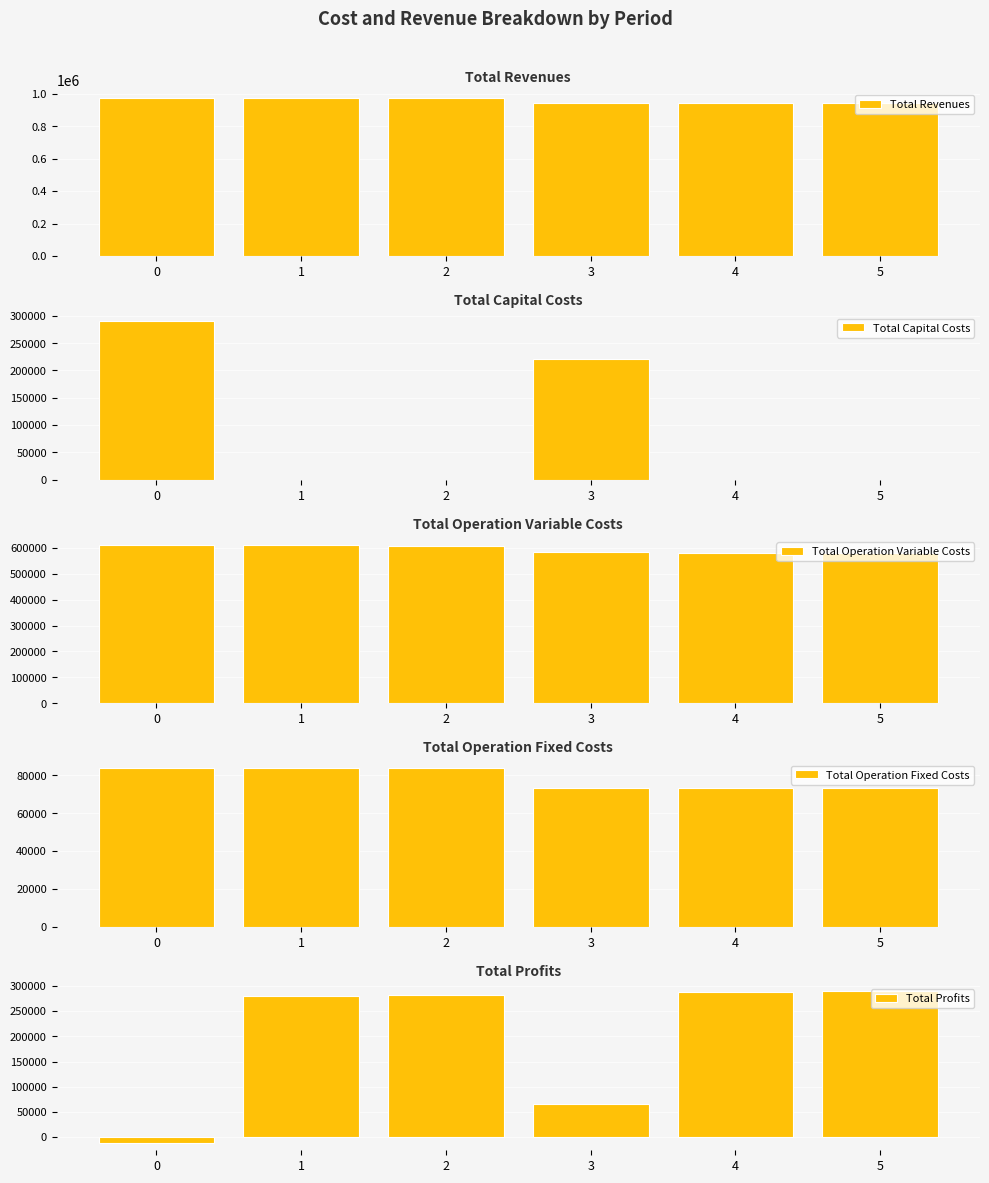

Which series has the widest spread of values?

Total Profits